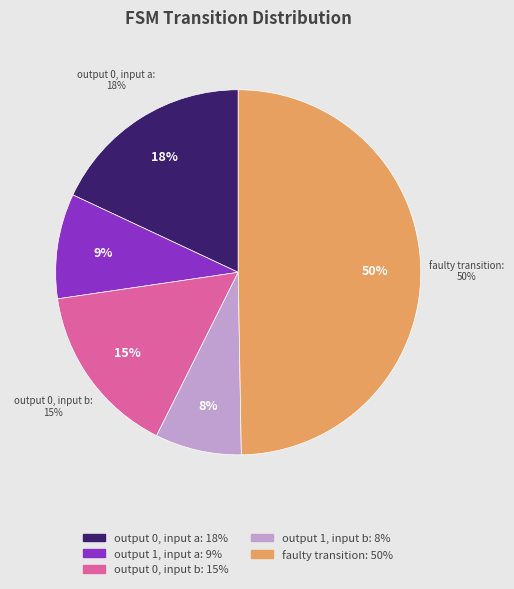

True or false: output_symbol=1, input=b accounts for 8% of the total.

True